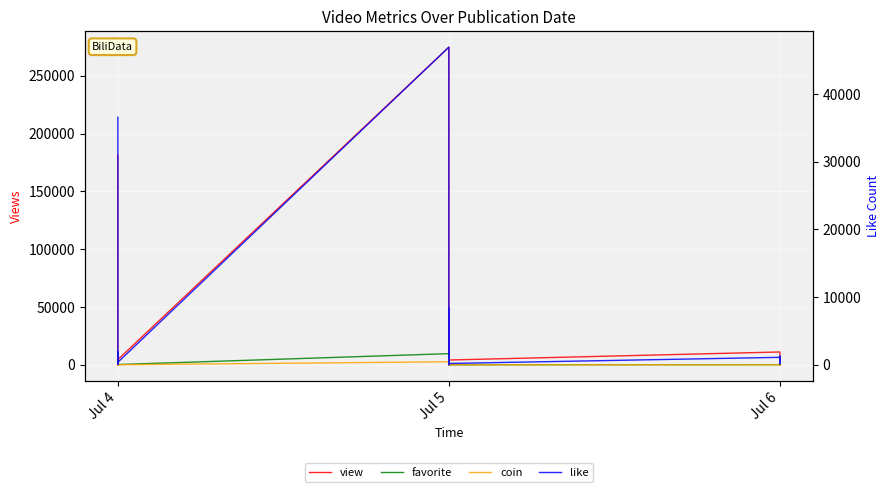

What is the difference between the maximum and minimum values in the favorite series?

10291